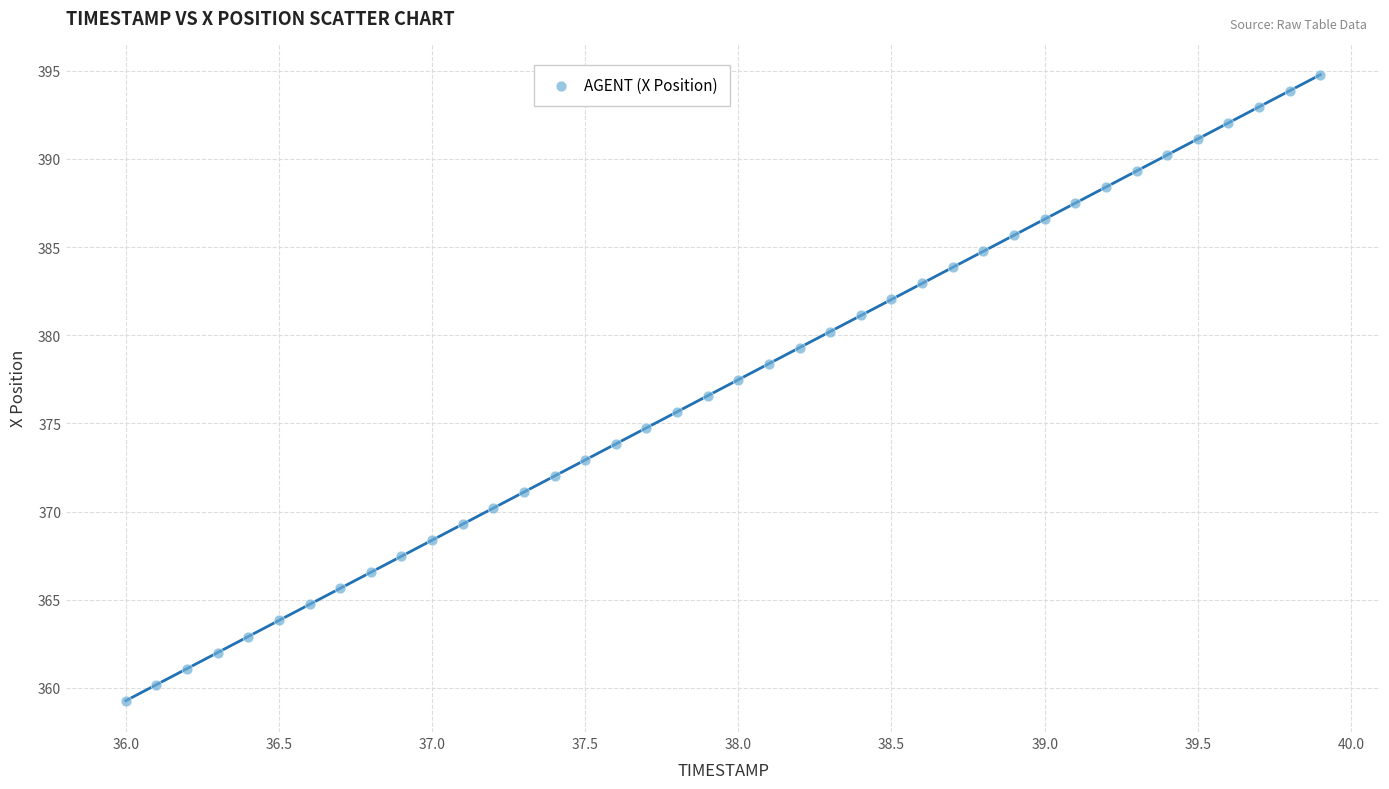

What is the range of X values (max minus min)?

3.9